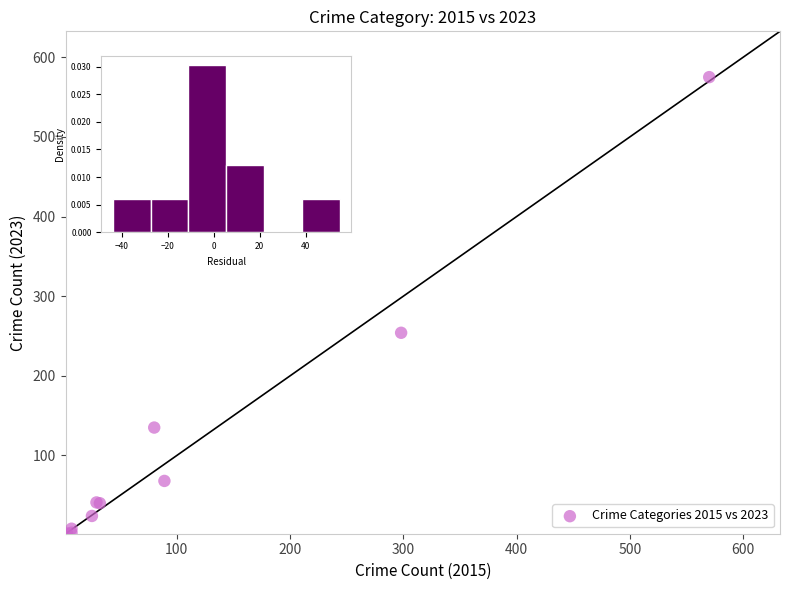

What Y value in the scatter plot is closest to 288?

254